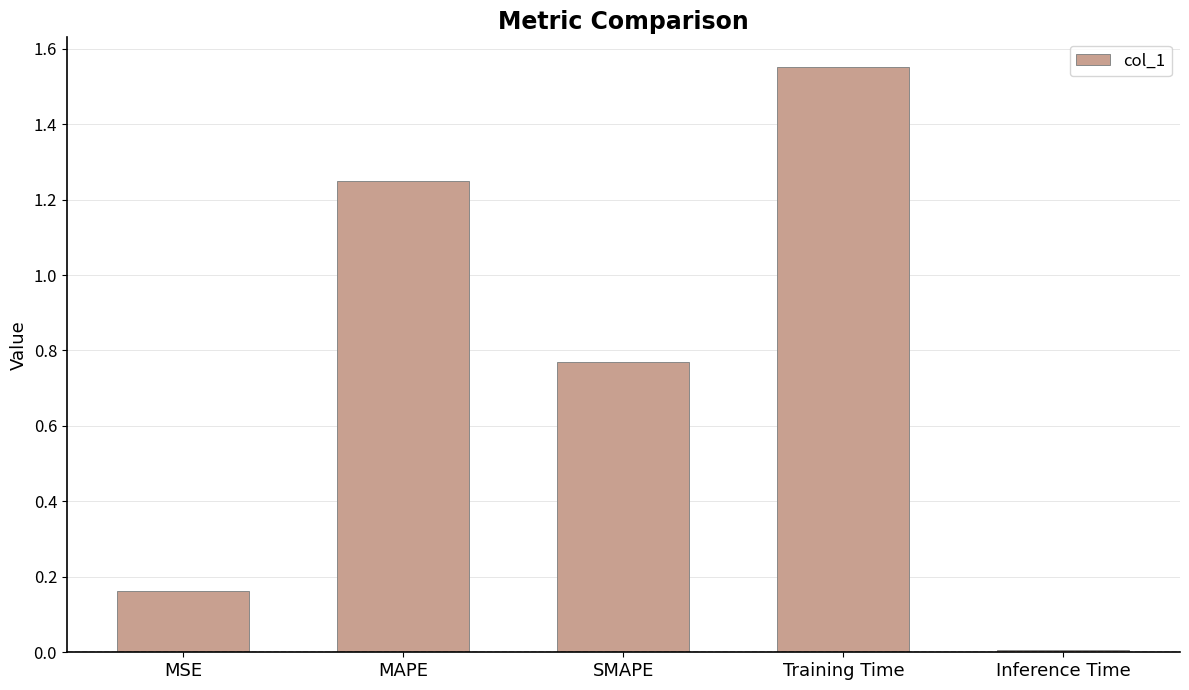

List the labels in order of value, largest first.

Training Time, MAPE, SMAPE, MSE, Inference Time